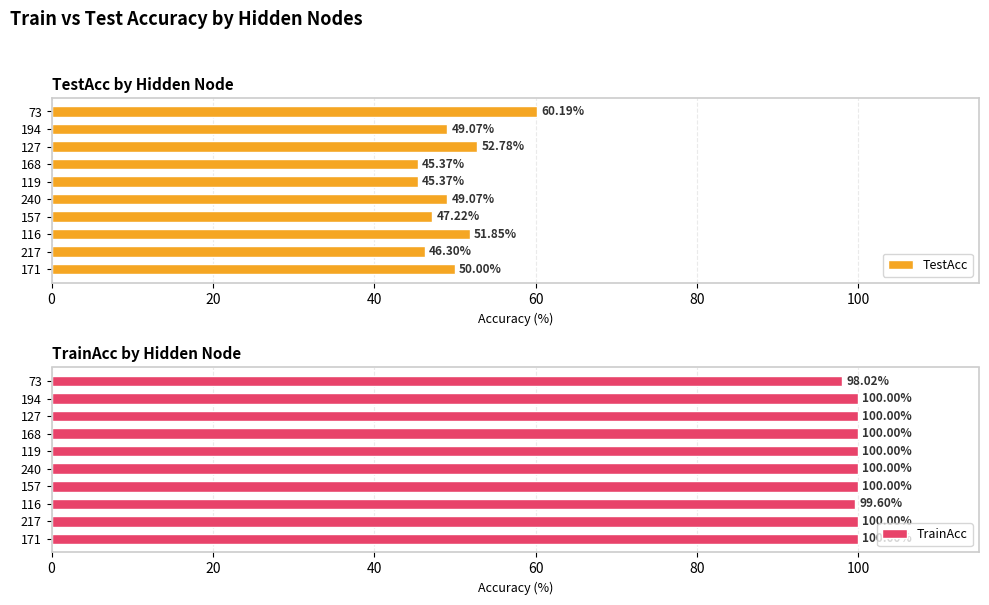

How many values in the TrainAcc series are below 100?

2